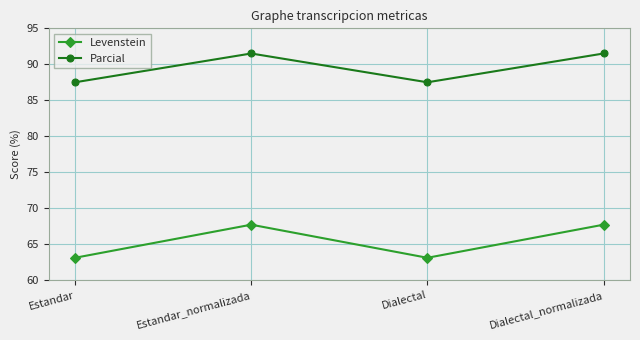

At which category does Levenstein reach its first local valley?

Dialectal